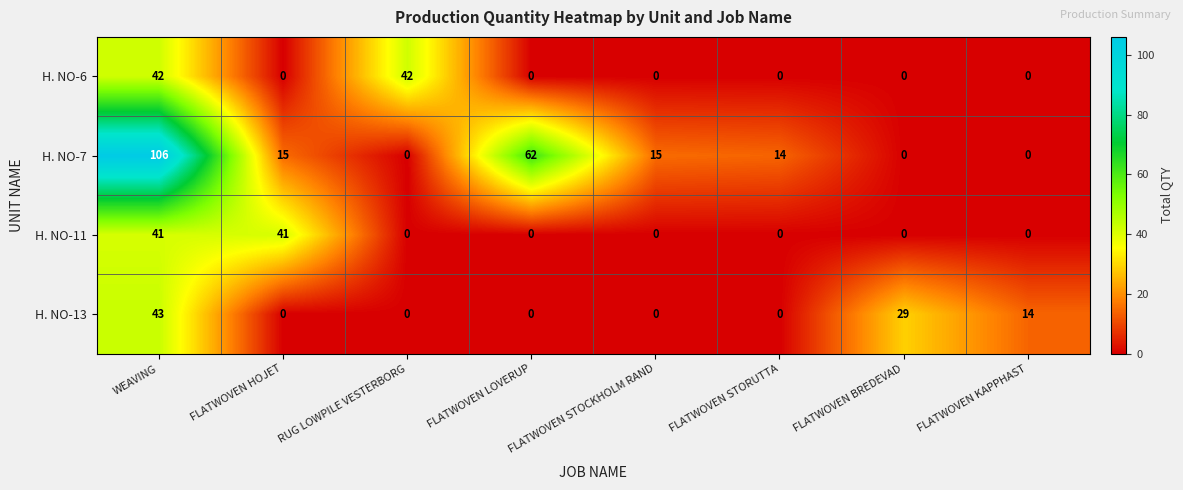

What is the spread (max minus min) of values at FLATWOVEN BREDEVAD?

29